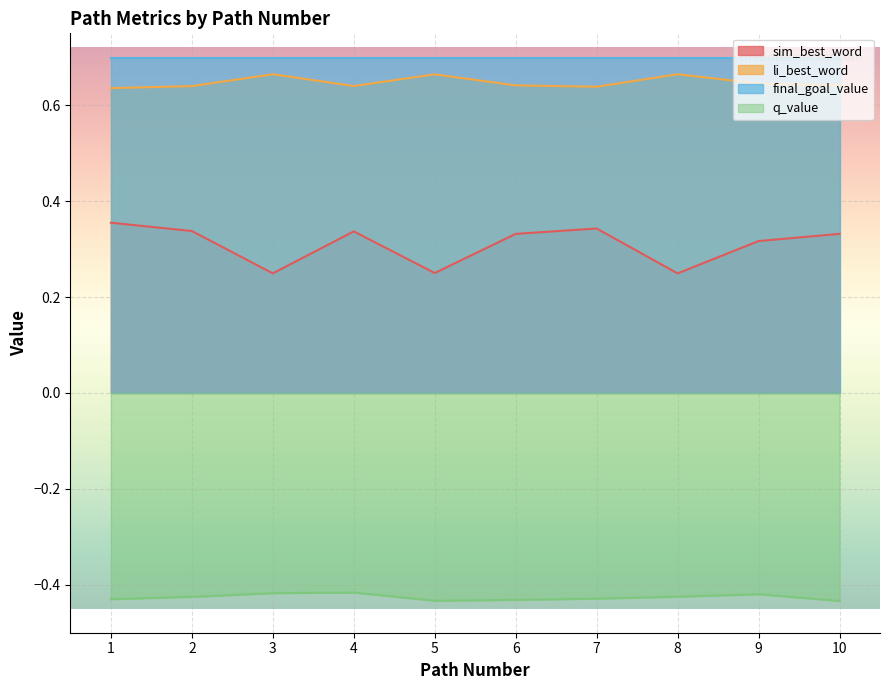

Between 3 and 5, which series saw the biggest shift?

q_value